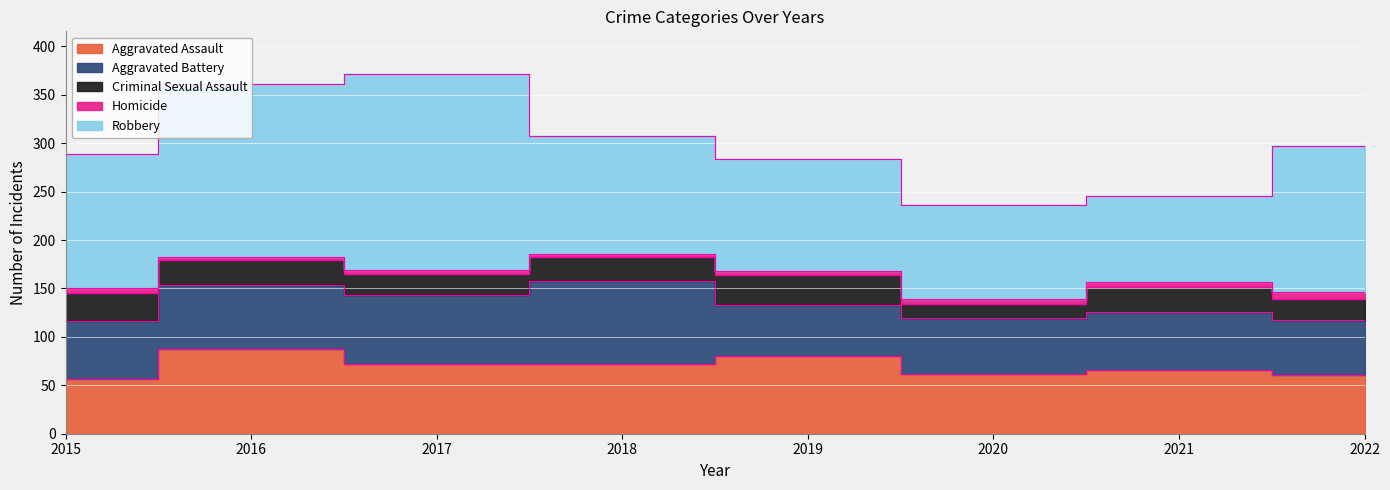

True or false: Homicide has more than 1 interior local peaks.

False